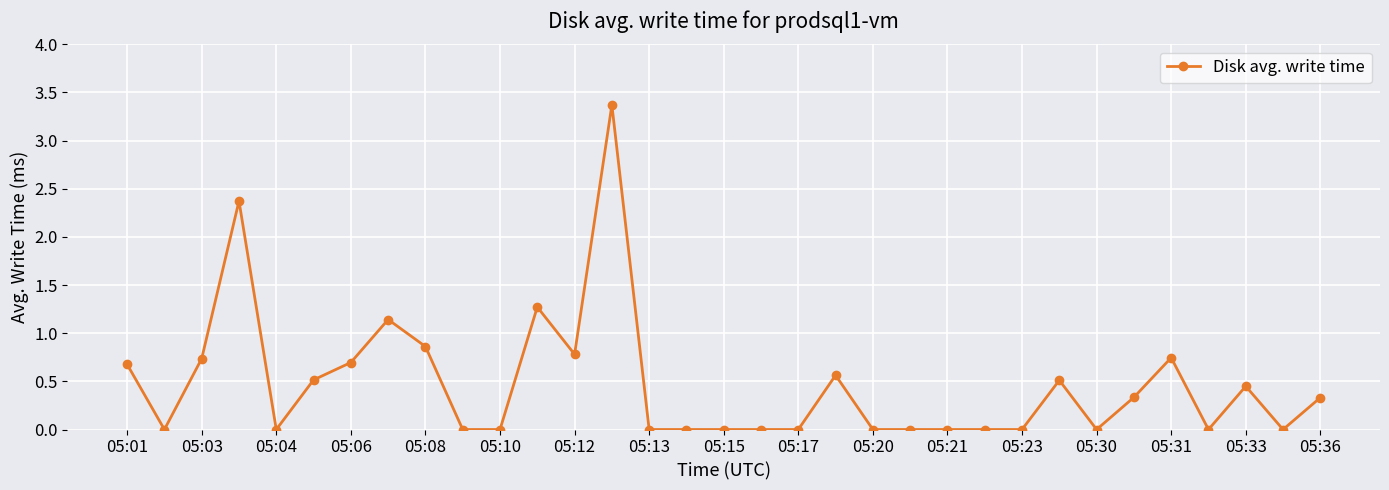

What is the greatest value displayed?

3.4